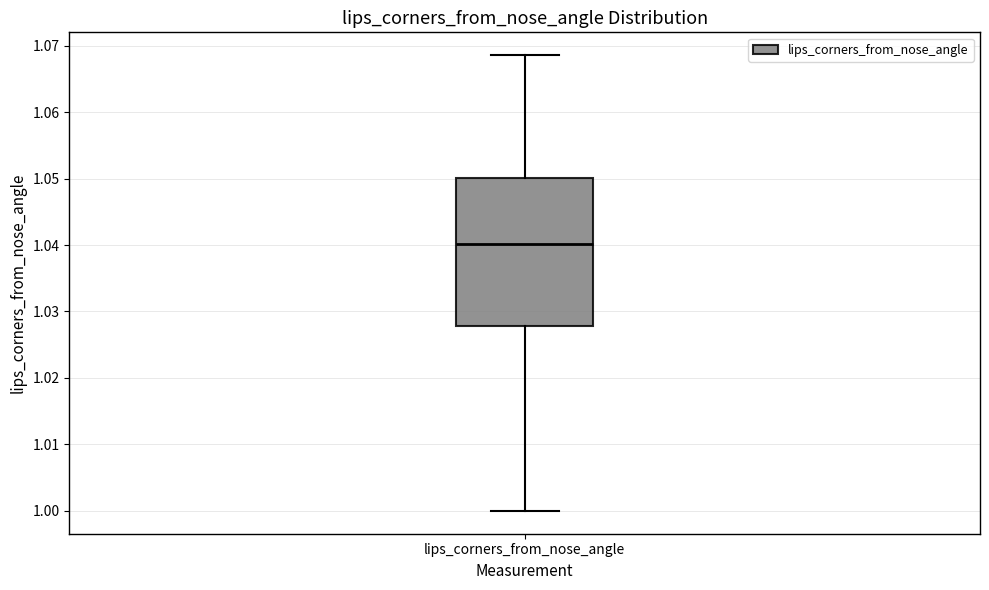

Where does the upper whisker of the box for lips_corners_from_nose_angle end on the y-axis? The values are not printed on the chart, so give them approximately, as read against the axis.

1.069